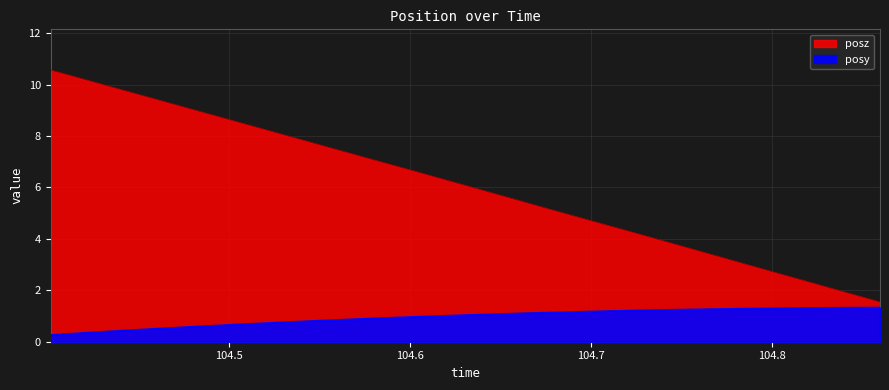

Rank the categories by posy value from lowest to highest.

104.4015, 104.4157, 104.4293, 104.4431, 104.4571, 104.4707, 104.4847, 104.4988, 104.5126, 104.5263, 104.5401, 104.5539, 104.5679, 104.582, 104.5961, 104.6097, 104.6239, 104.6375, 104.6515, 104.6656, 104.679, 104.6932, 104.7069, 104.7207, 104.7347, 104.7486, 104.7623, 104.7763, 104.7901, 104.8043, 104.818, 104.832, 104.8456, 104.8595